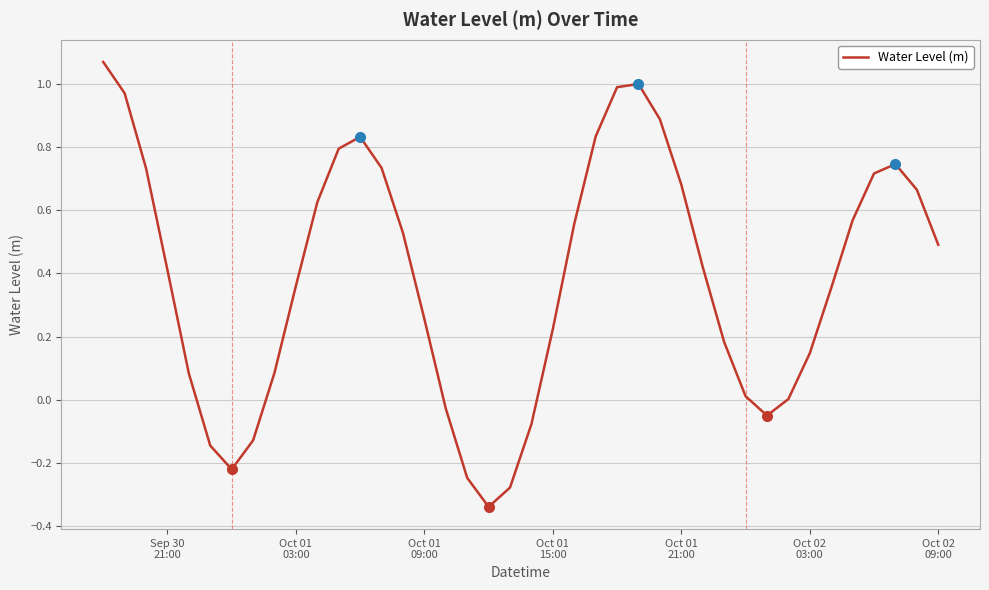

What is the difference between the maximum and minimum values?

1.4